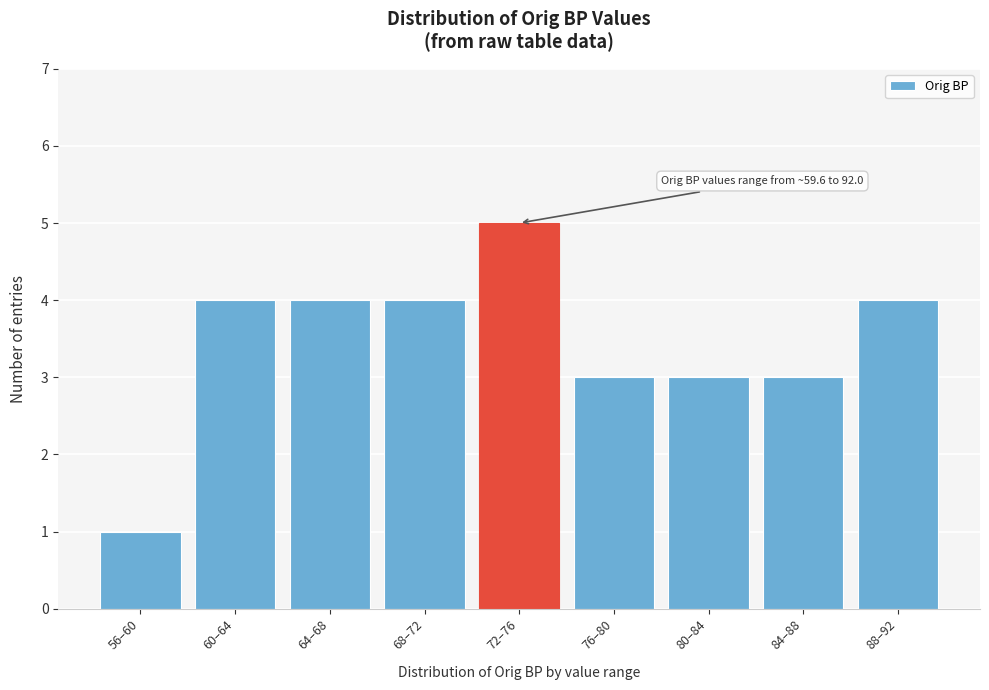

Reading right to left, transcribe all the data shown in this chart.

4	3	3	3	5	4	4	4	1